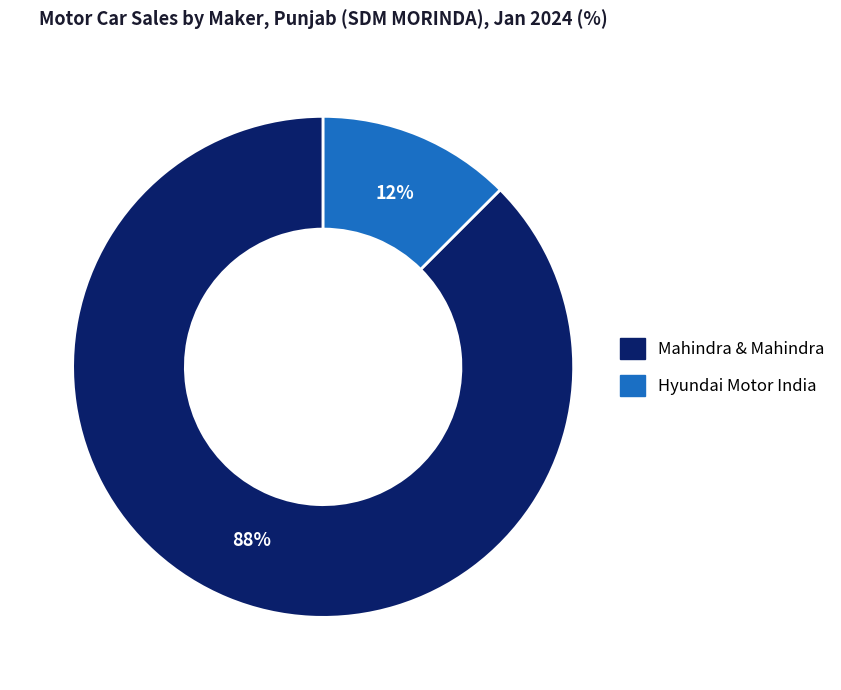

To the nearest percent, what is the average slice percentage?

50%